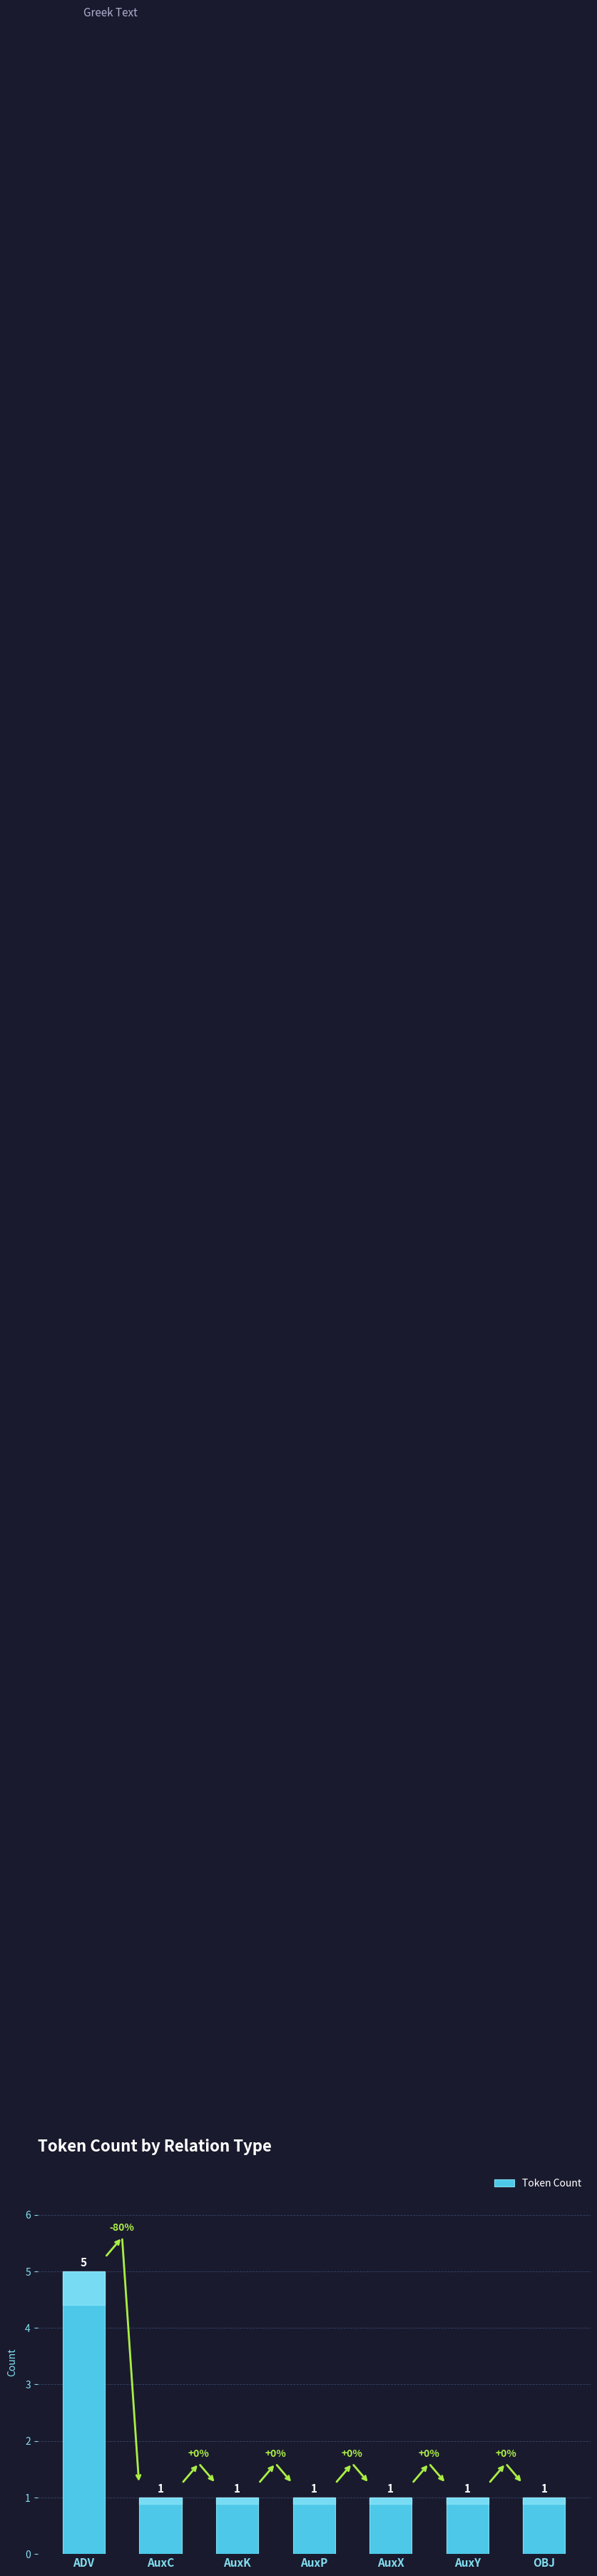

What is the approximate value at OBJ?

1